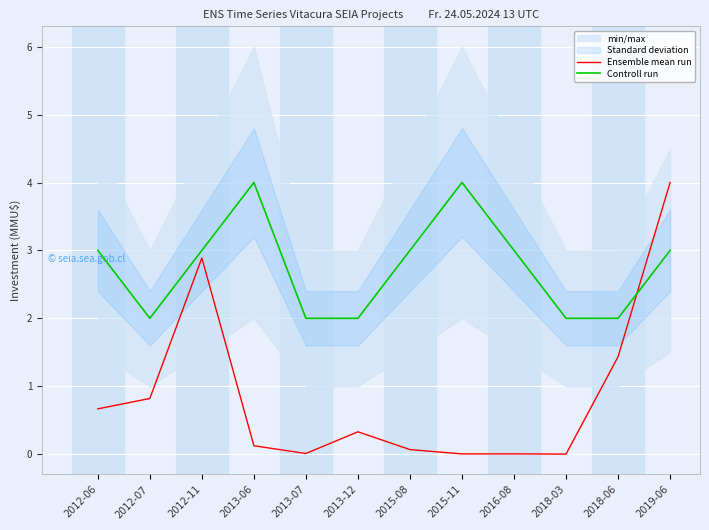

What is the sum of the Ensemble mean run values at 2012-06 and 2013-06?

0.8